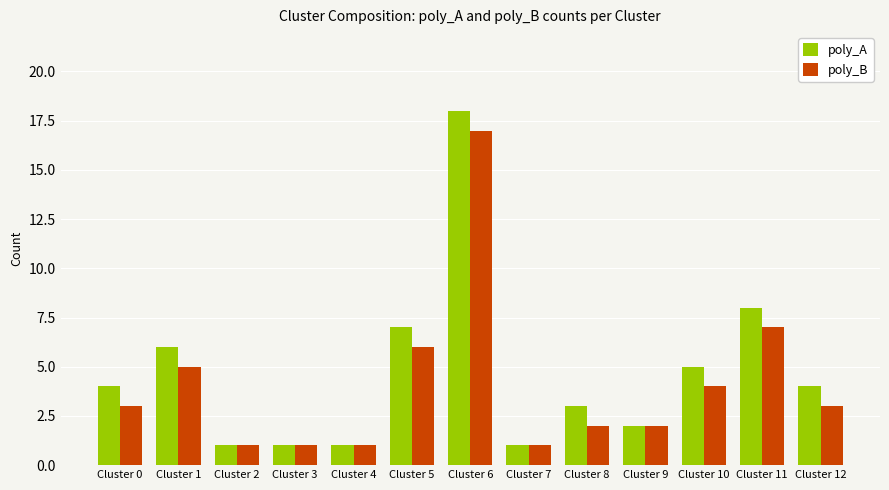

How many data points does each series have?

13